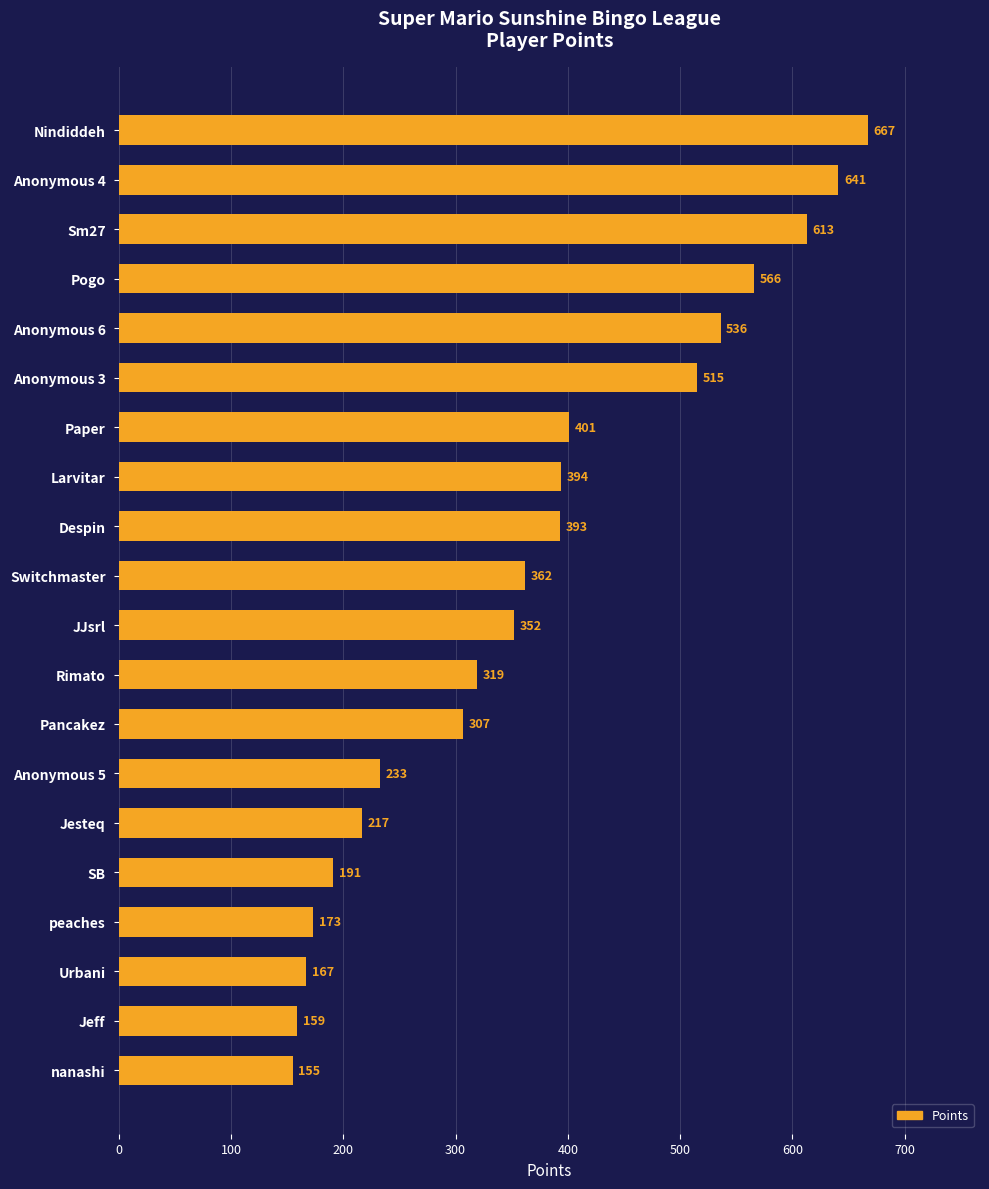

Which category has the lowest value across all series?

nanashi